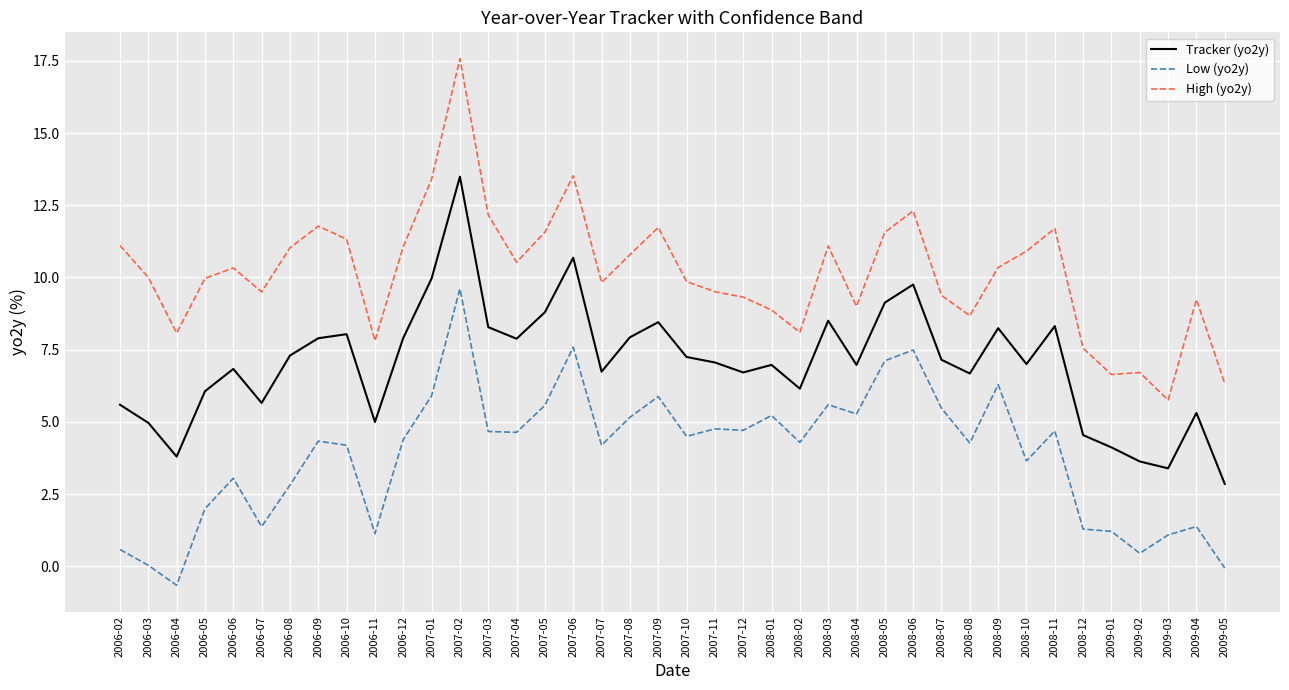

Which series has the largest total across all categories?

High (yo2y)